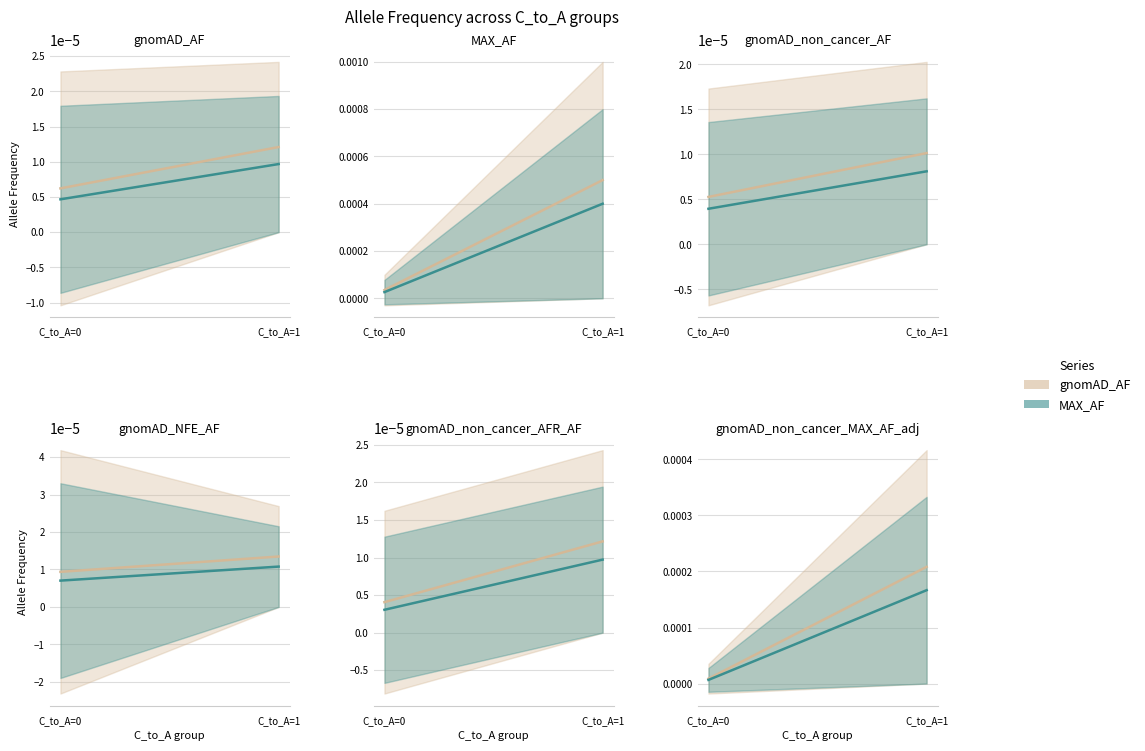

Which category has the highest value in the MAX_AF series?

C_to_A=1